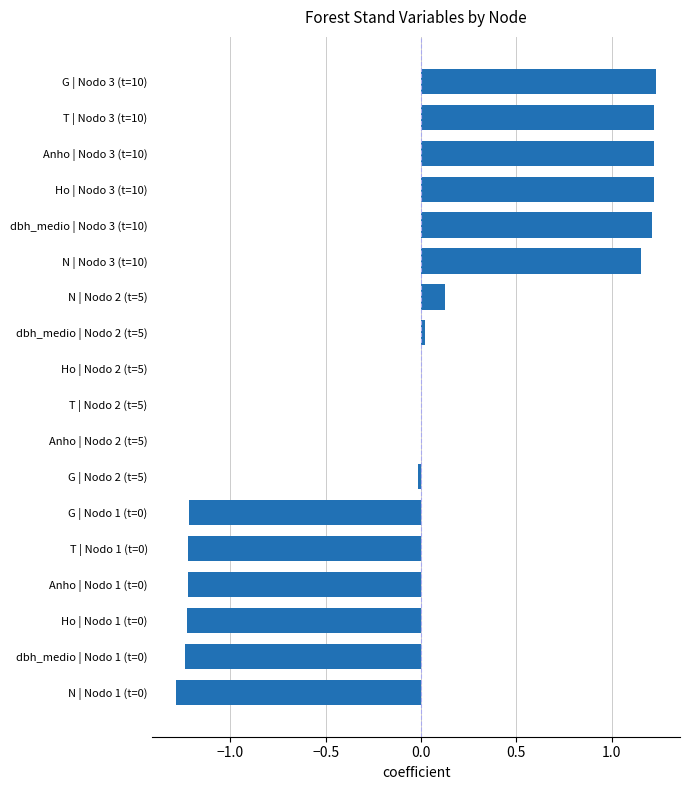

How many series are shown in this chart?

1